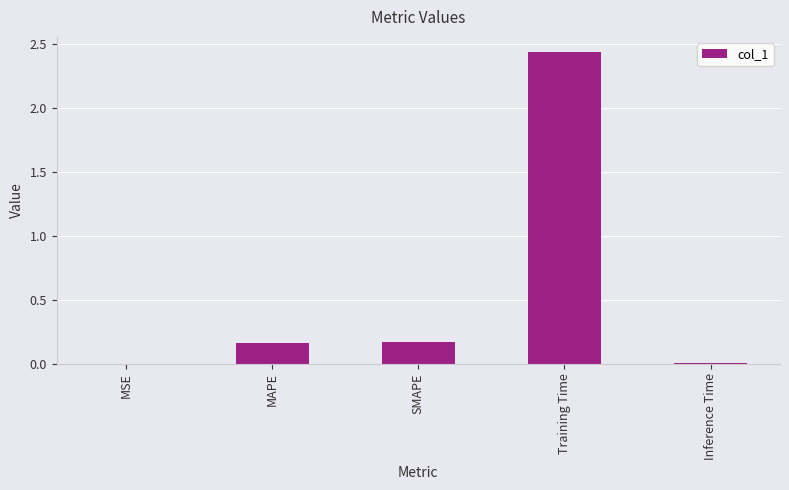

Approximately how many times larger is the value at SMAPE compared to Training Time?

0.1